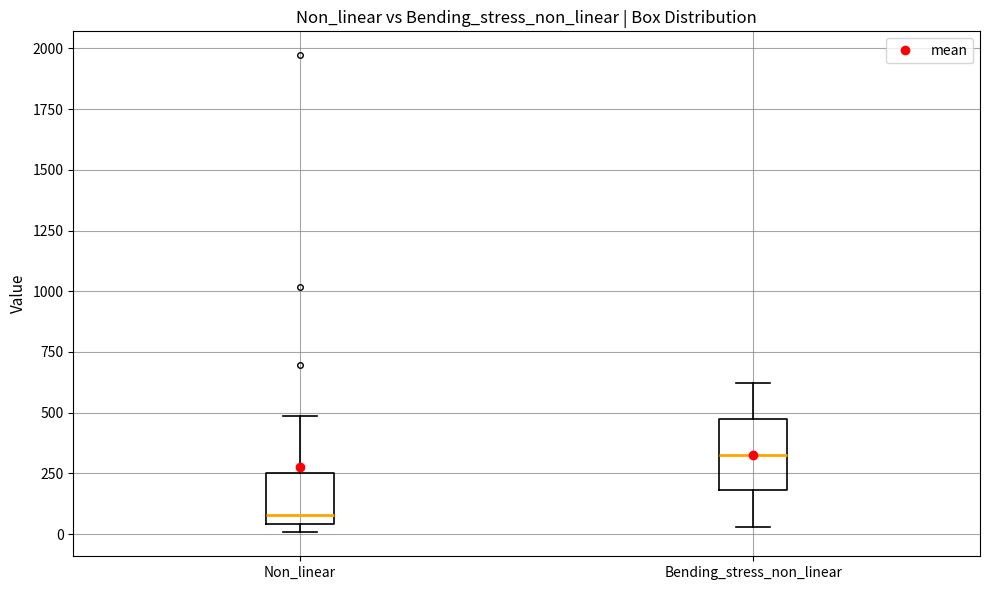

Reading left to right, transcribe this box plot: for each box, give where its median line is, the range the box spans, and where its two whiskers end, as read against the y-axis. The values are not printed on the chart, so give them approximately, as read against the axis.

Non_linear: median 100, box 50 to 250, whiskers 0 to 500
Bending_stress_non_linear: median 350, box 200 to 500, whiskers 50 to 600